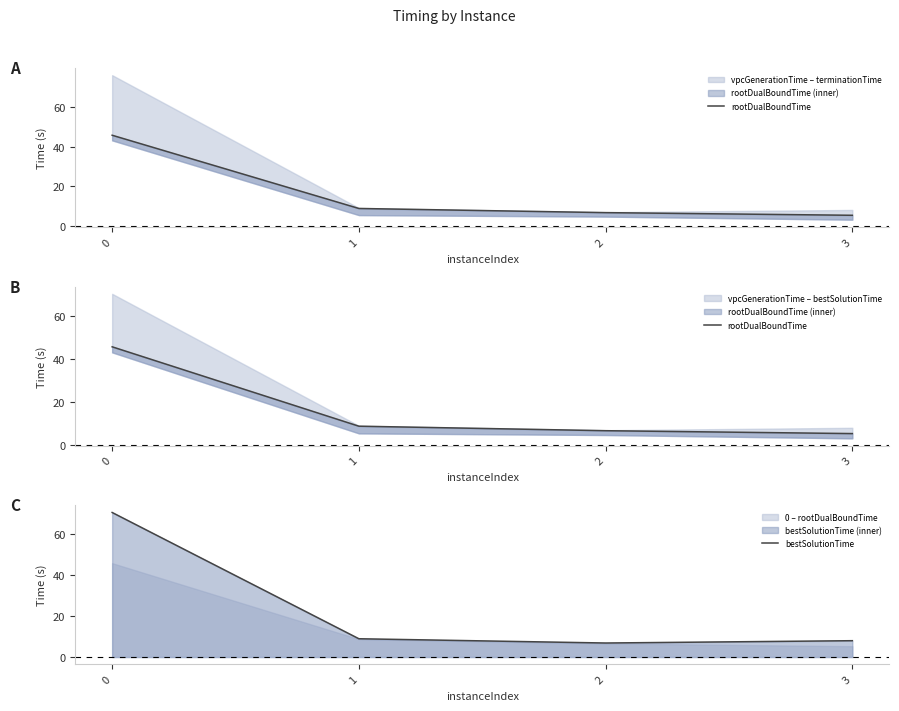

How many lines are shown in the chart?

2